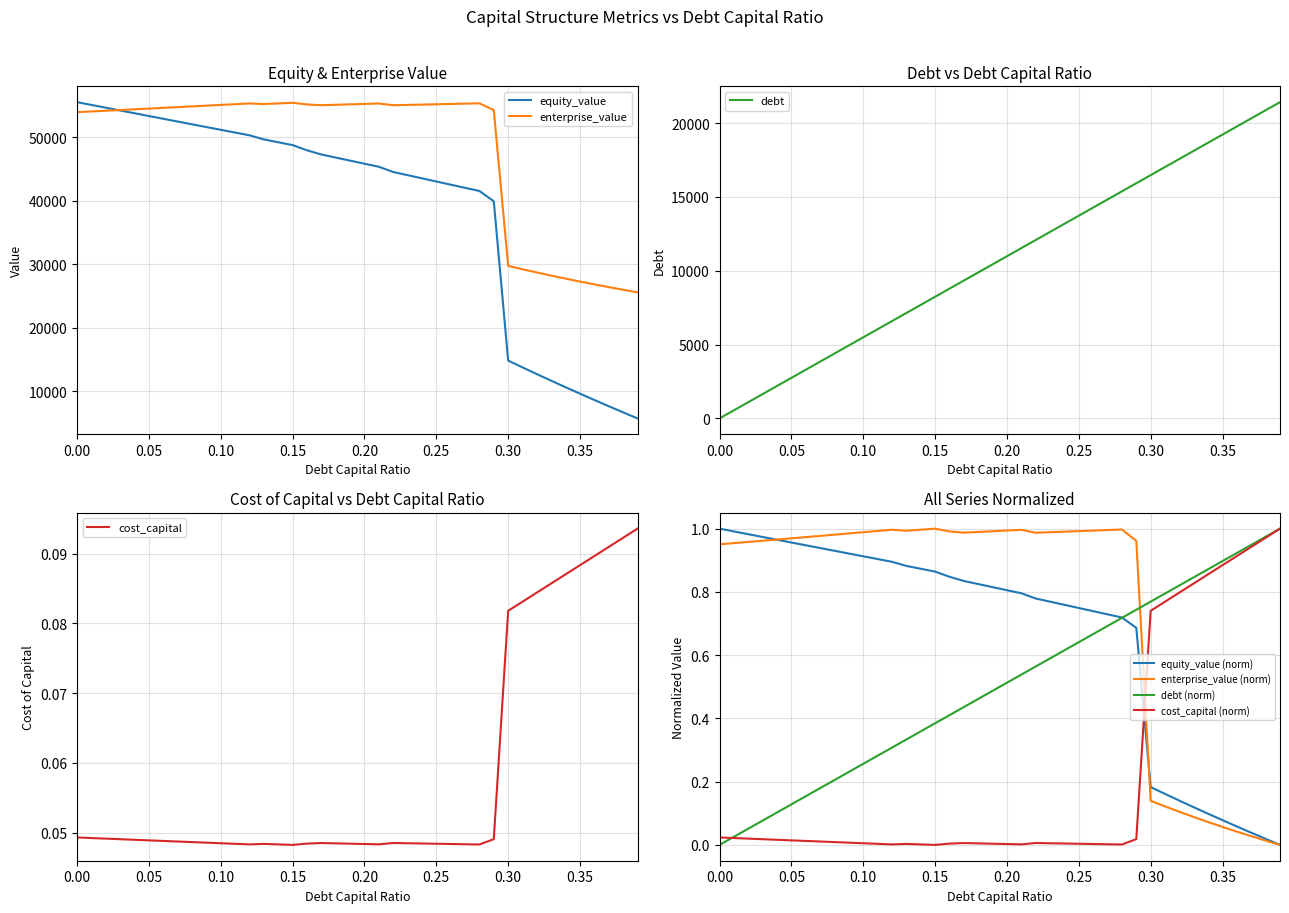

How many distinct data groups are displayed?

4